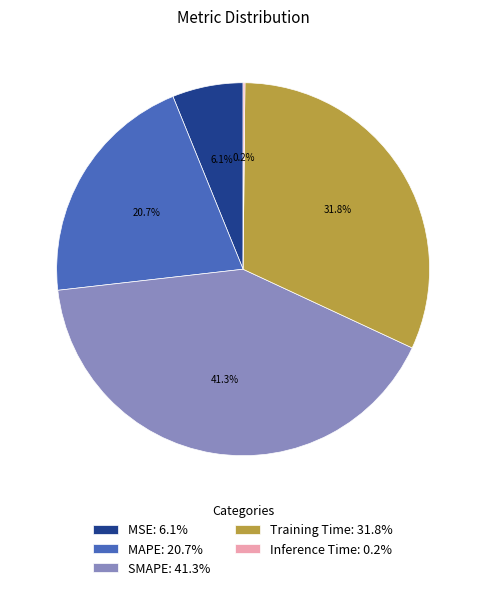

To the nearest percent, what portion does MSE represent?

6%